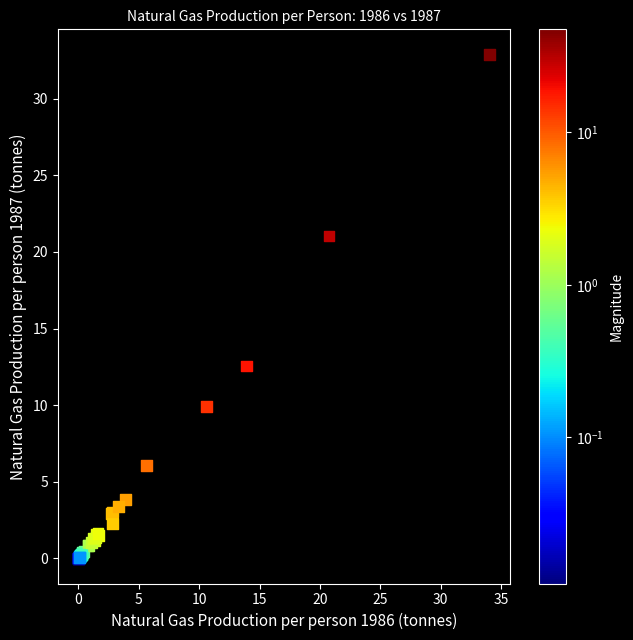

What Y value in the scatter plot is closest to 16?

12.6